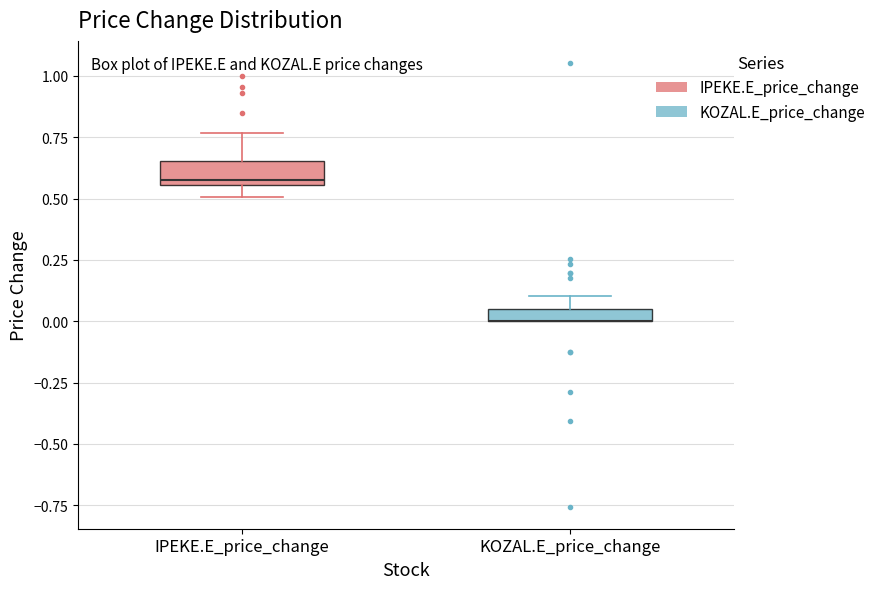

Where is the lower edge of the box for IPEKE.E_price_change on the y-axis? The values are not printed on the chart, so give them approximately, as read against the axis.

0.55